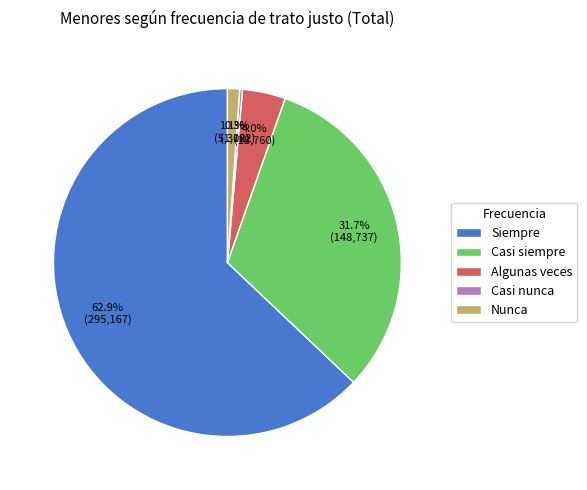

Which has a higher value, Nunca or Casi siempre?

Casi siempre